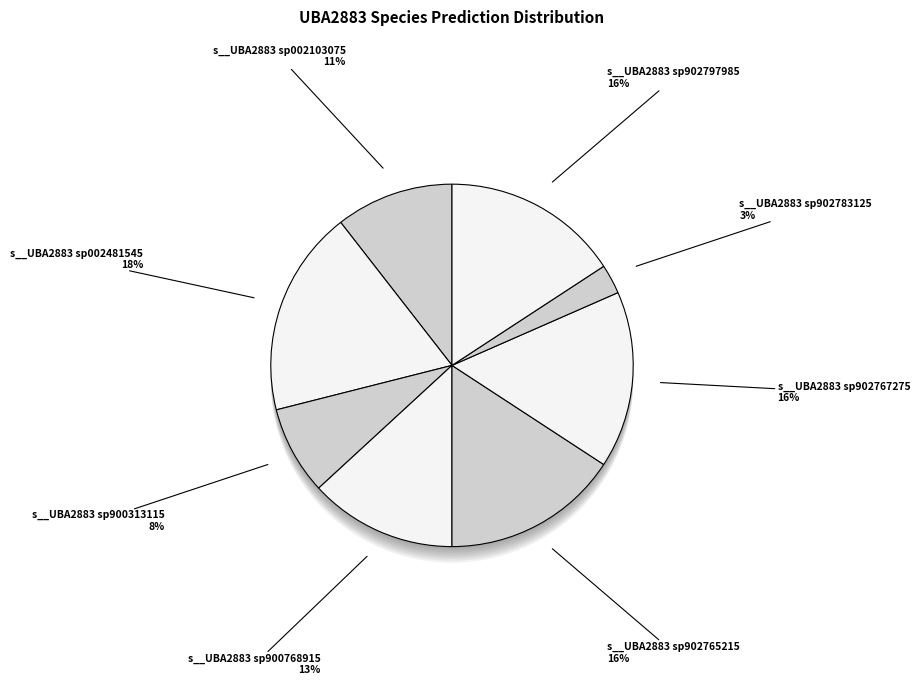

What percentage is the sp002481545 slice, to the nearest percent?

18%